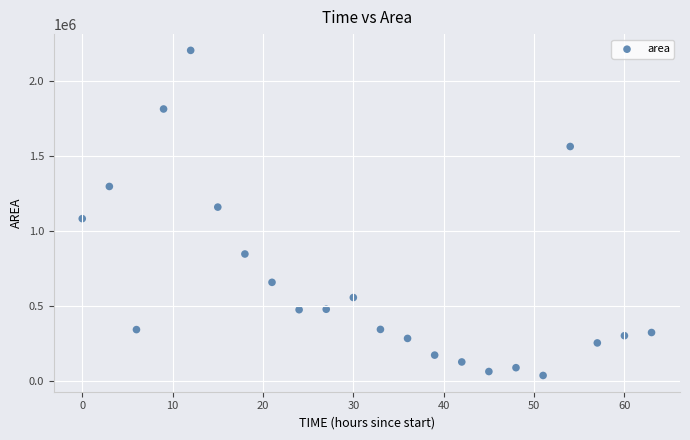

What is the range of Y values (max minus min)?

2166250